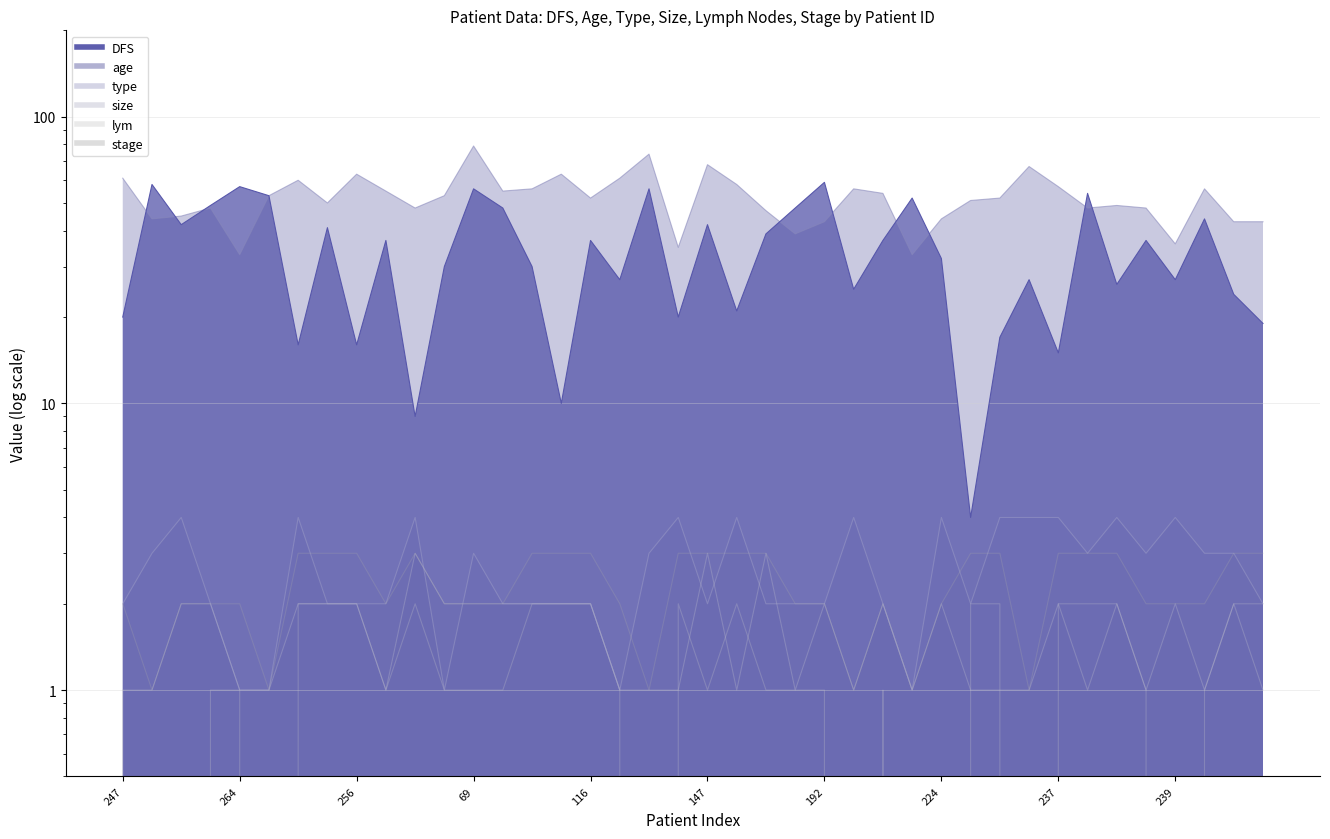

Is the value of DFS at 116 greater than the value of size at 69?

Yes